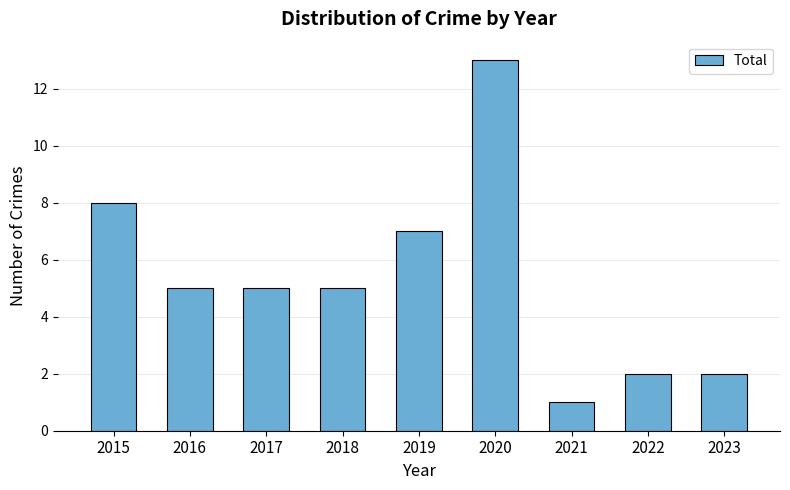

True or false: the data shows 13 at 2020.

True